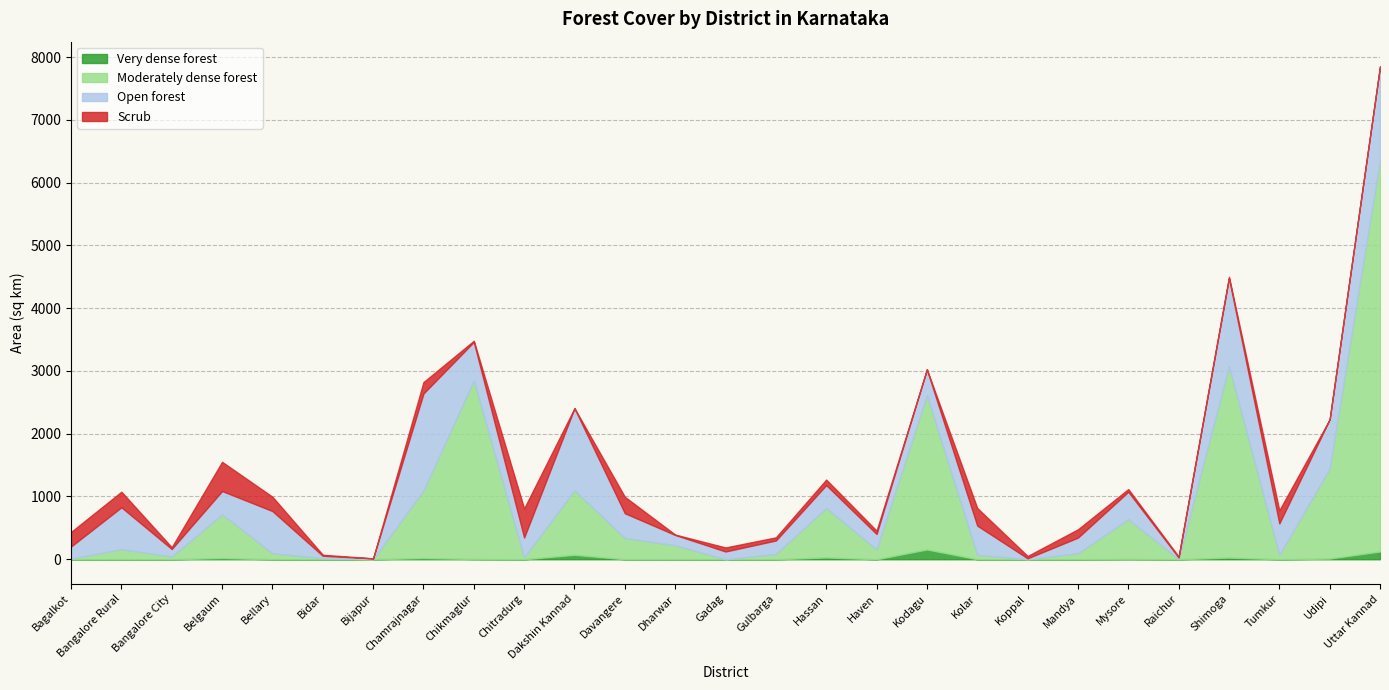

At which category does the chart reach its peak across all series?

Uttar Kannad